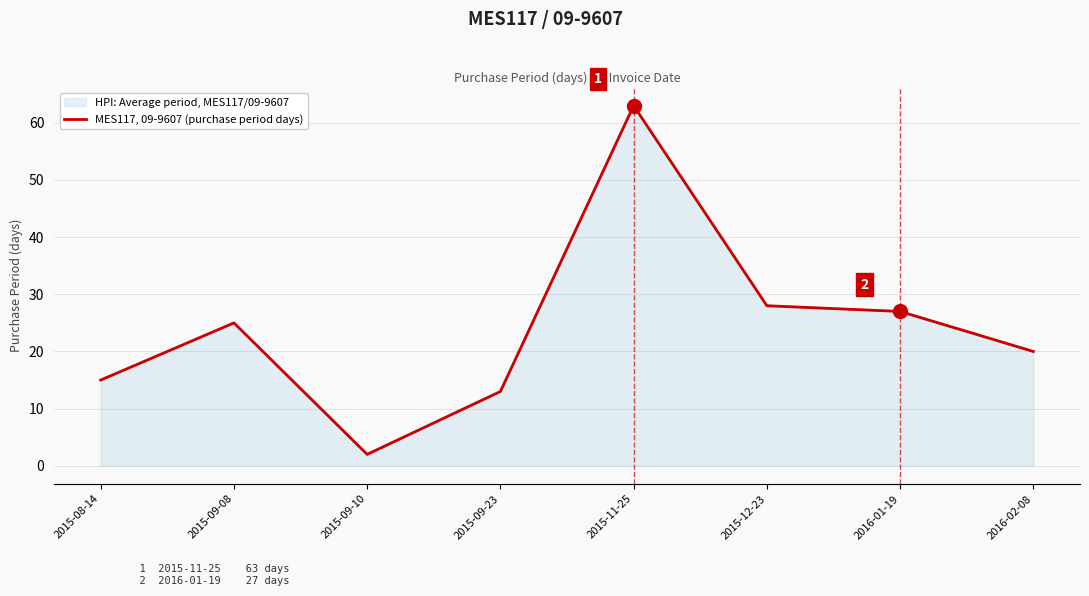

True or false: the data shows 2 at 2015-09-10.

True